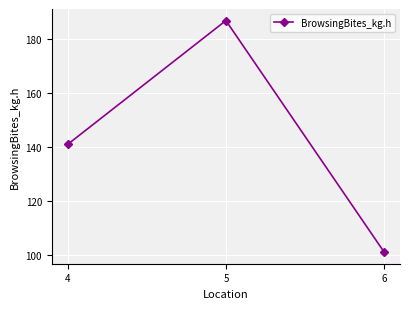

Where is the data nearest to the value 144?

4